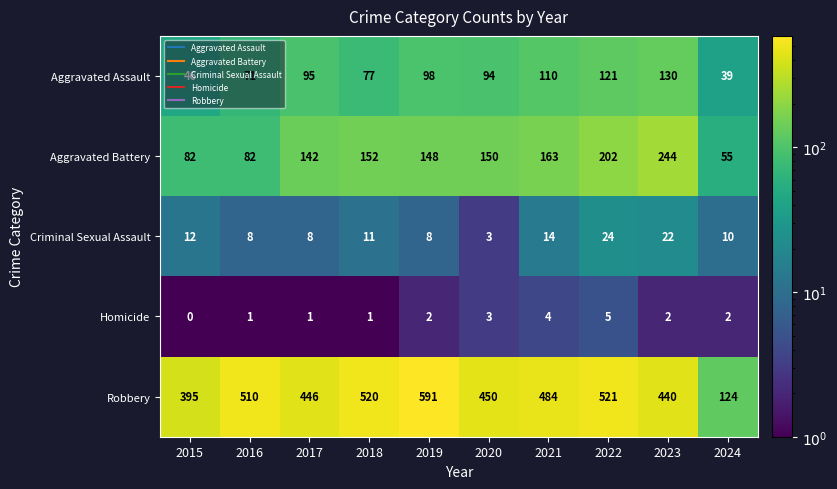

What is the maximum value for Robbery?

591